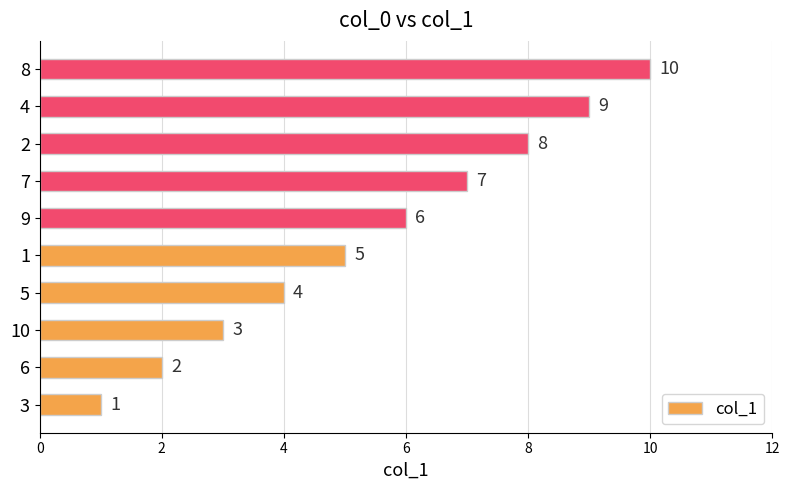

What is the minimum value shown in the chart?

1